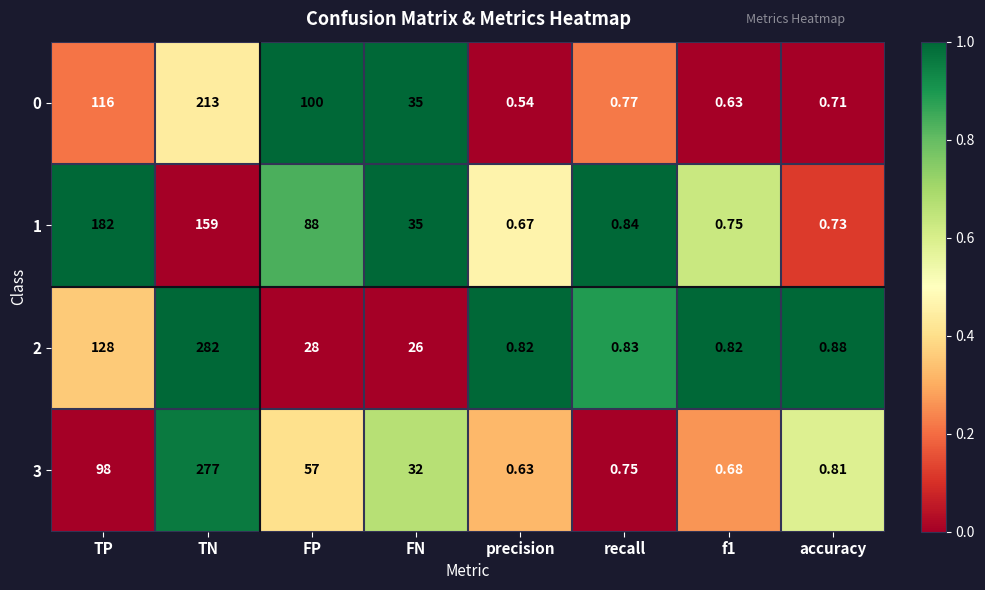

Is the value of 0 at TP greater than the value of 3 at TN?

No